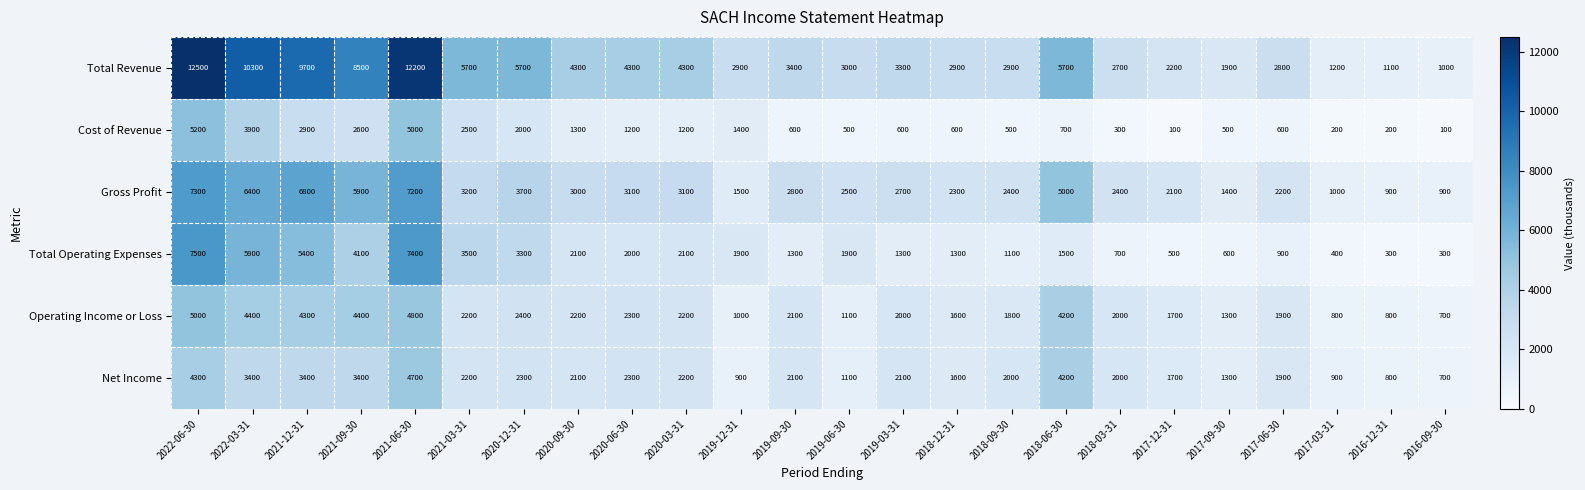

How many distinct data groups are displayed?

6